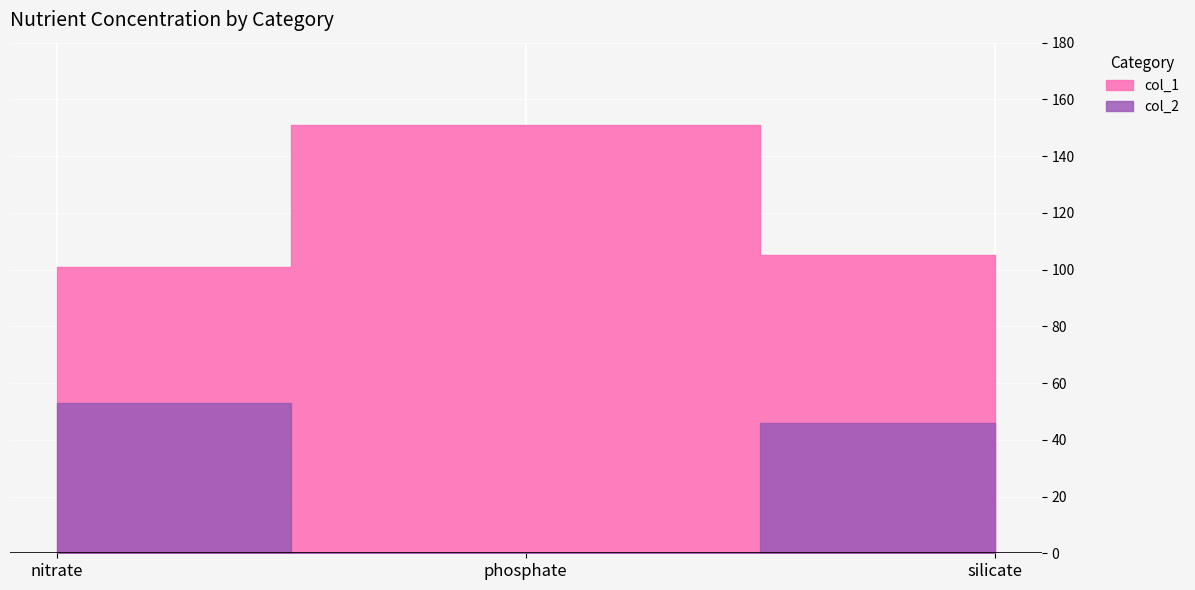

At phosphate, list the series in order from largest to smallest.

col_1, col_2